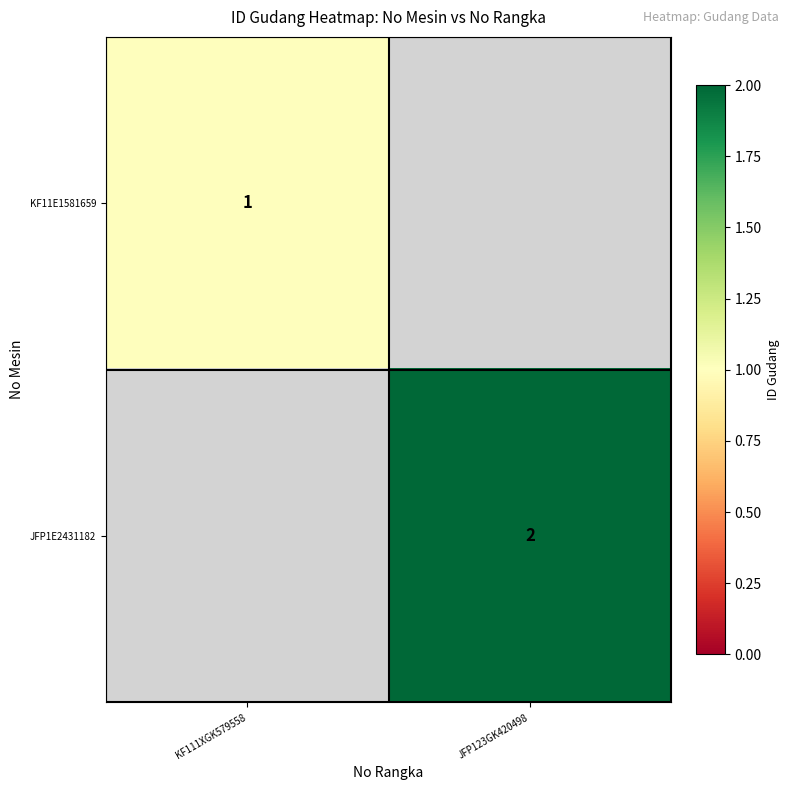

Is the value of KF11E1581659 at KF111XGK579558 greater than the value of JFP1E2431182 at JFP123GK420498?

No